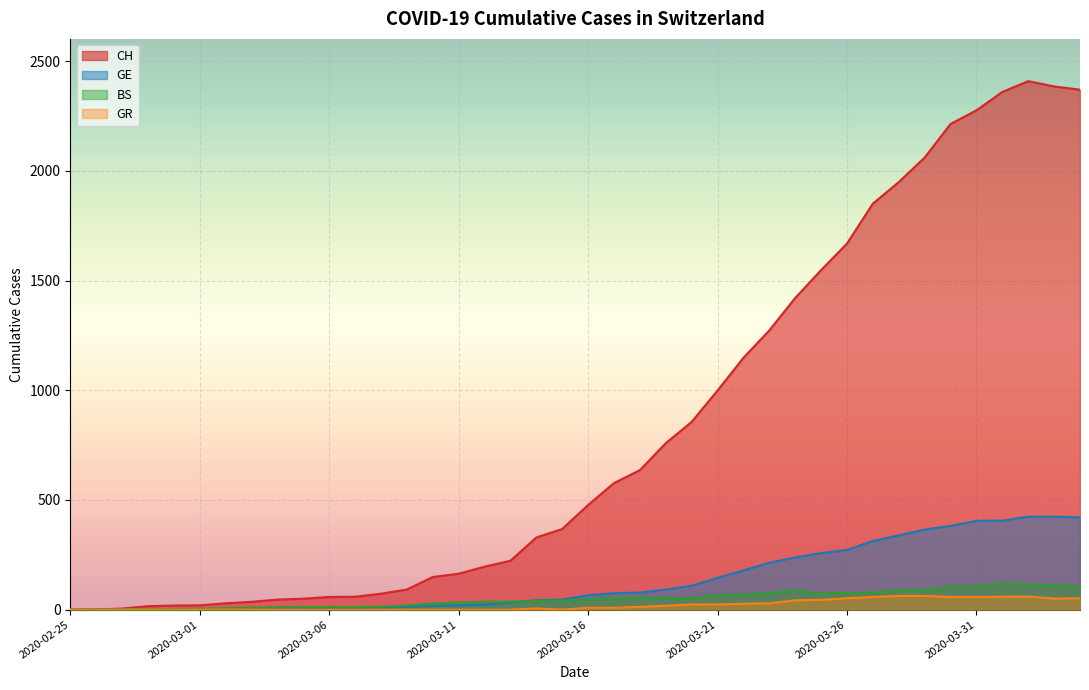

True or false: GE and CH cross at least once.

False